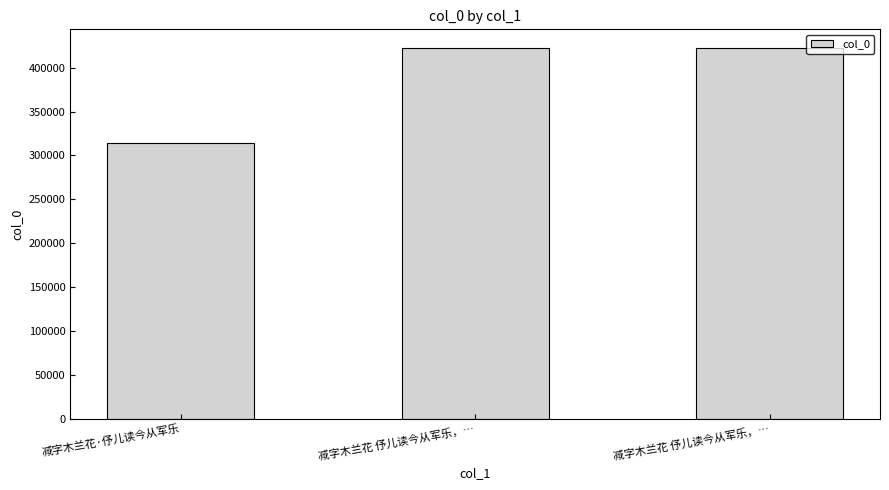

Are the bars horizontal?

No